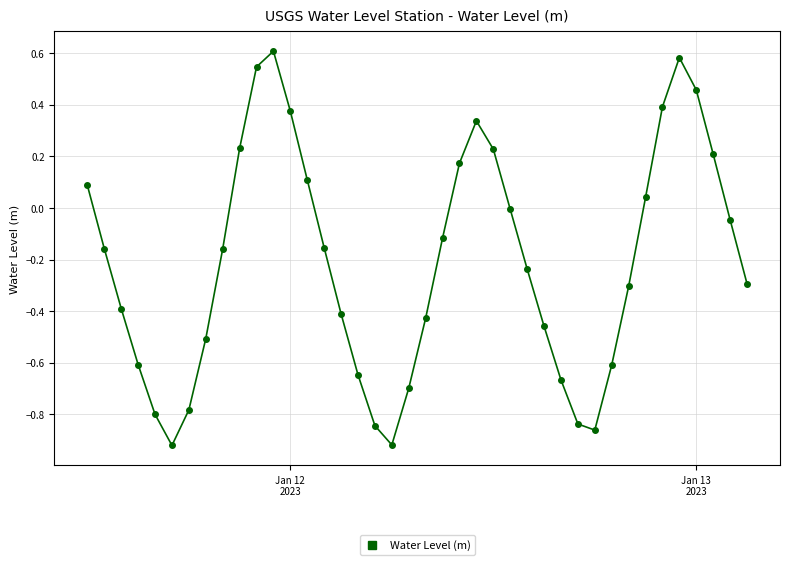

Does the chart have visible grid lines?

Yes